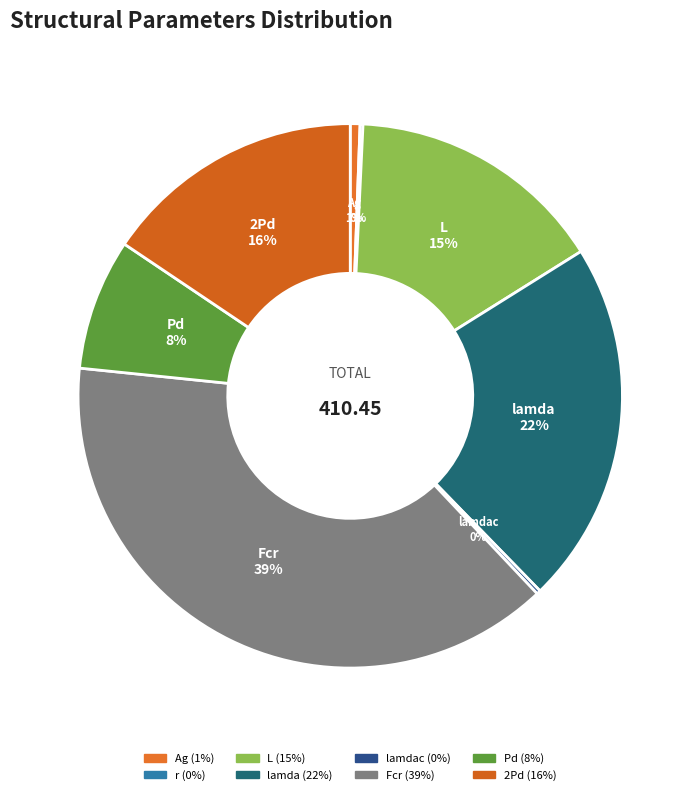

How much of the chart is everything except Fcr?

61.3%